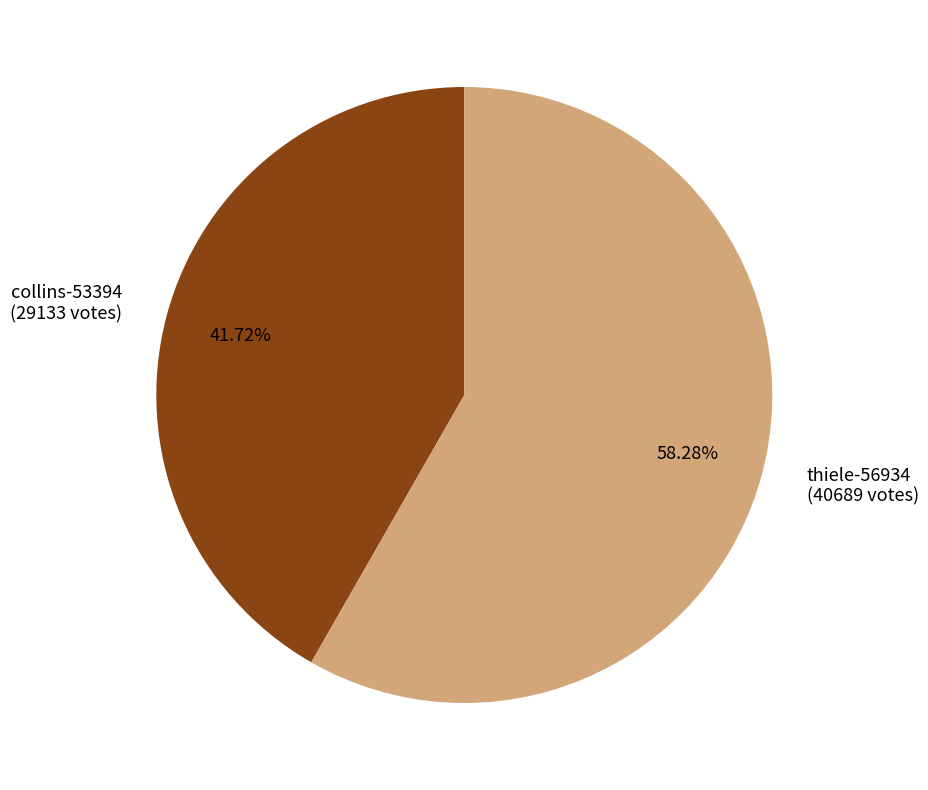

True or false: collins-53394 accounts for 29% of the total.

False